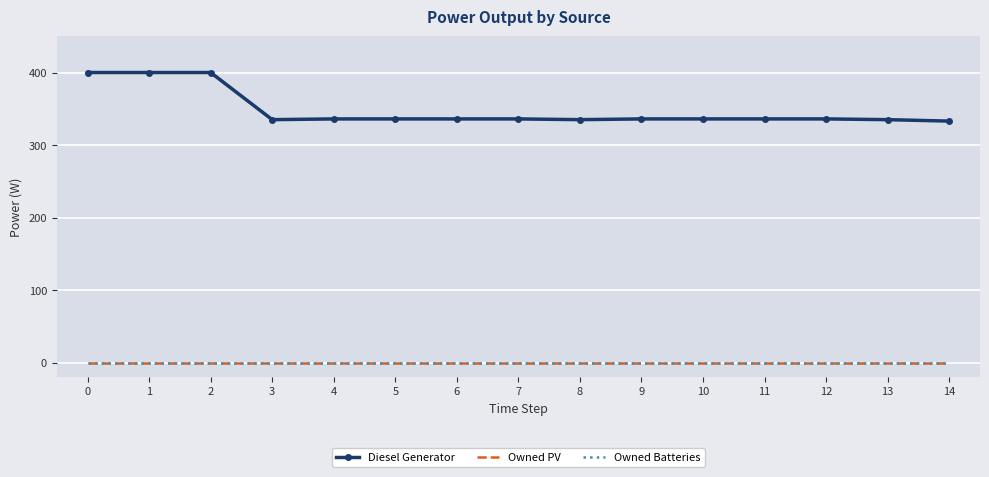

Which has a higher value, 4 or 11?

4